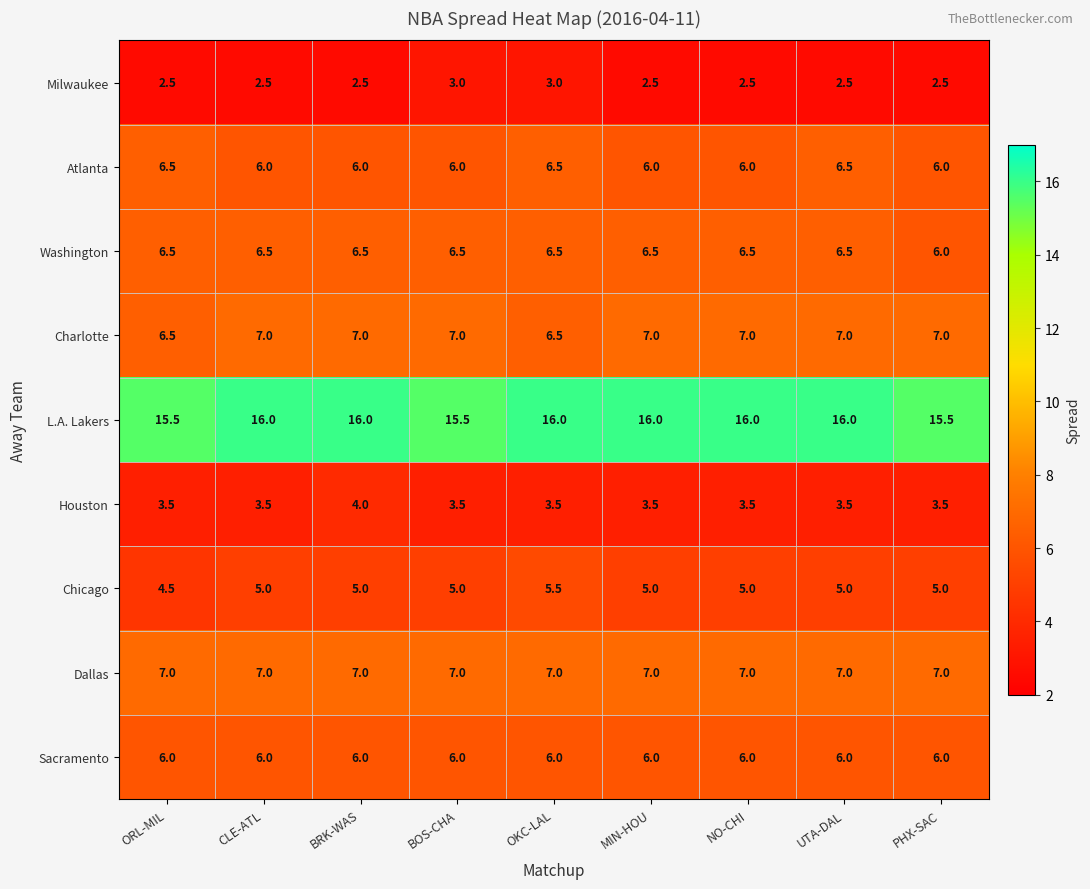

What is the total value across all series at PHX-SAC?

58.5